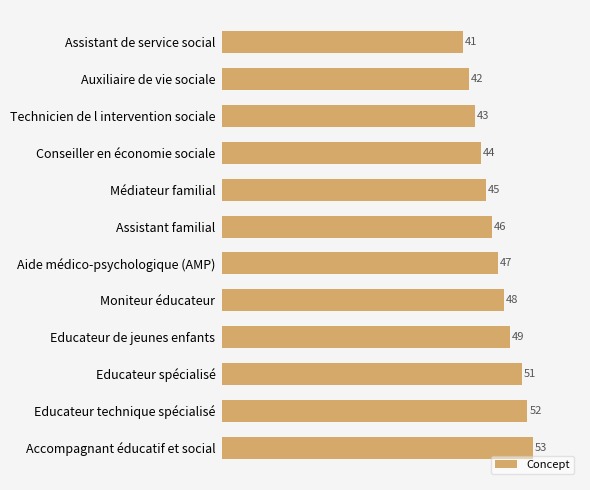

What is the change in value from Educateur spécialisé to Educateur technique spécialisé?

+1